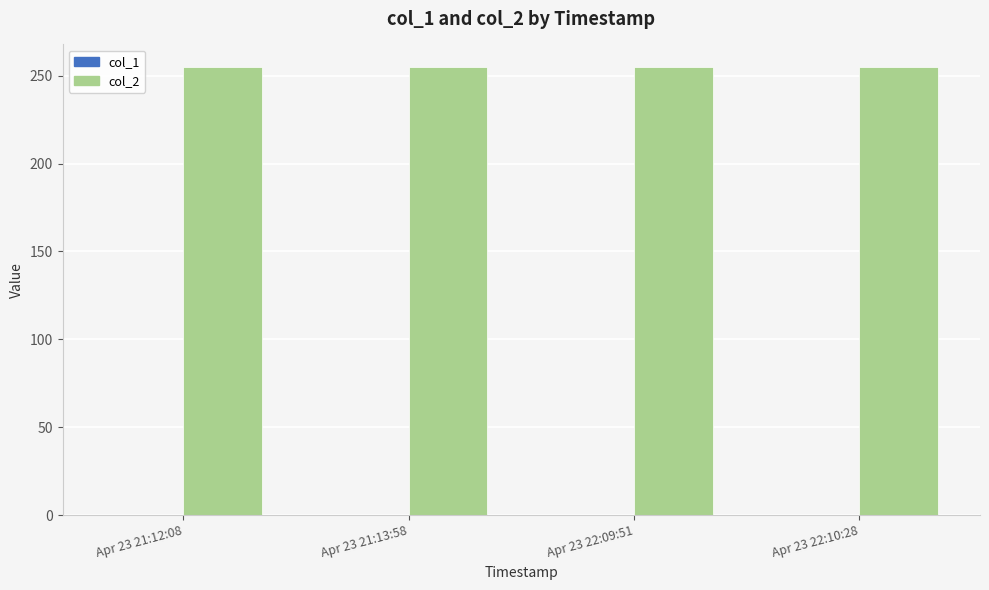

At which category is the sum across all series the highest?

Apr 23 21:12:08